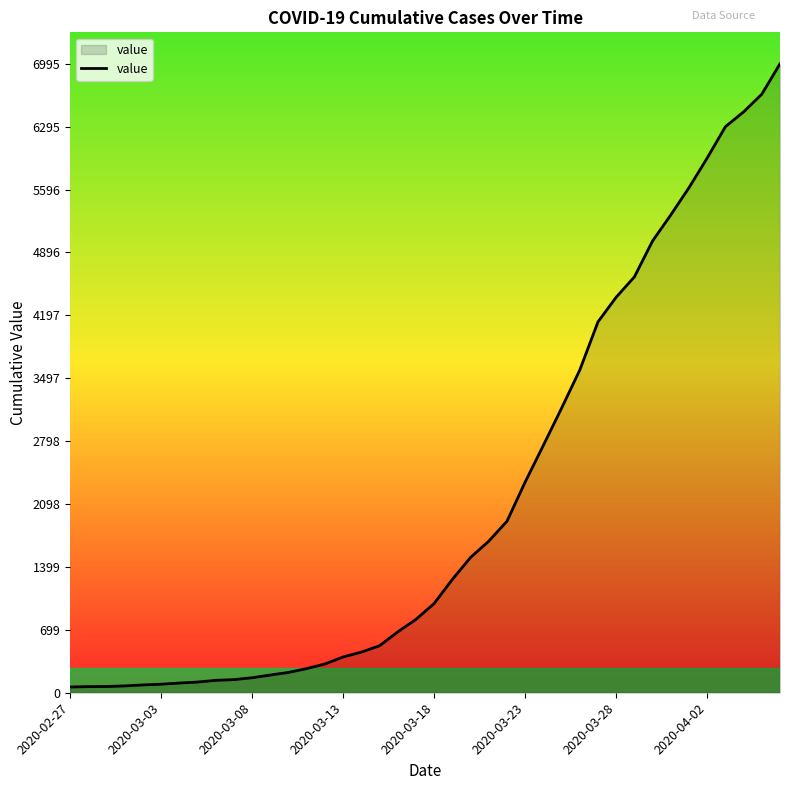

What is the greatest value displayed?

6995